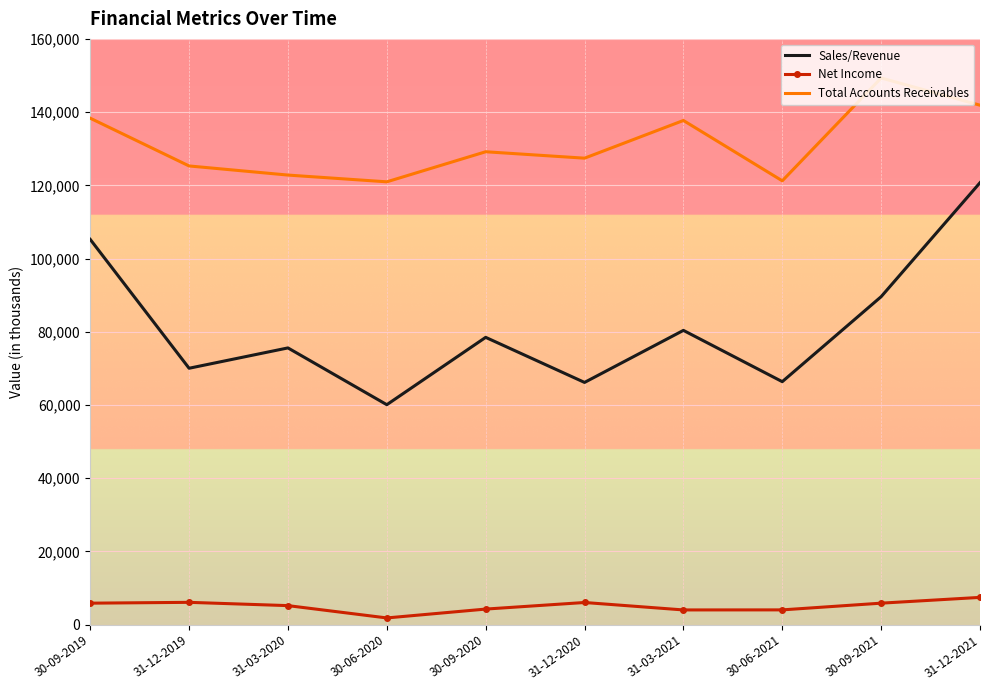

What is the difference between the highest and lowest values at 31-12-2019?

119216